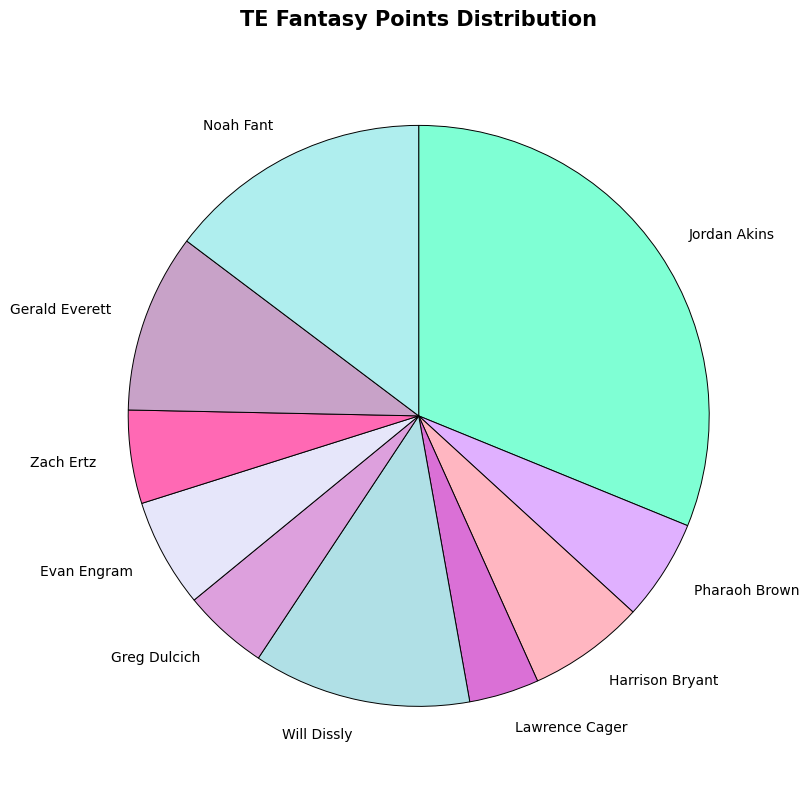

Do Will Dissly and Jordan Akins together represent more than half of the pie?

No